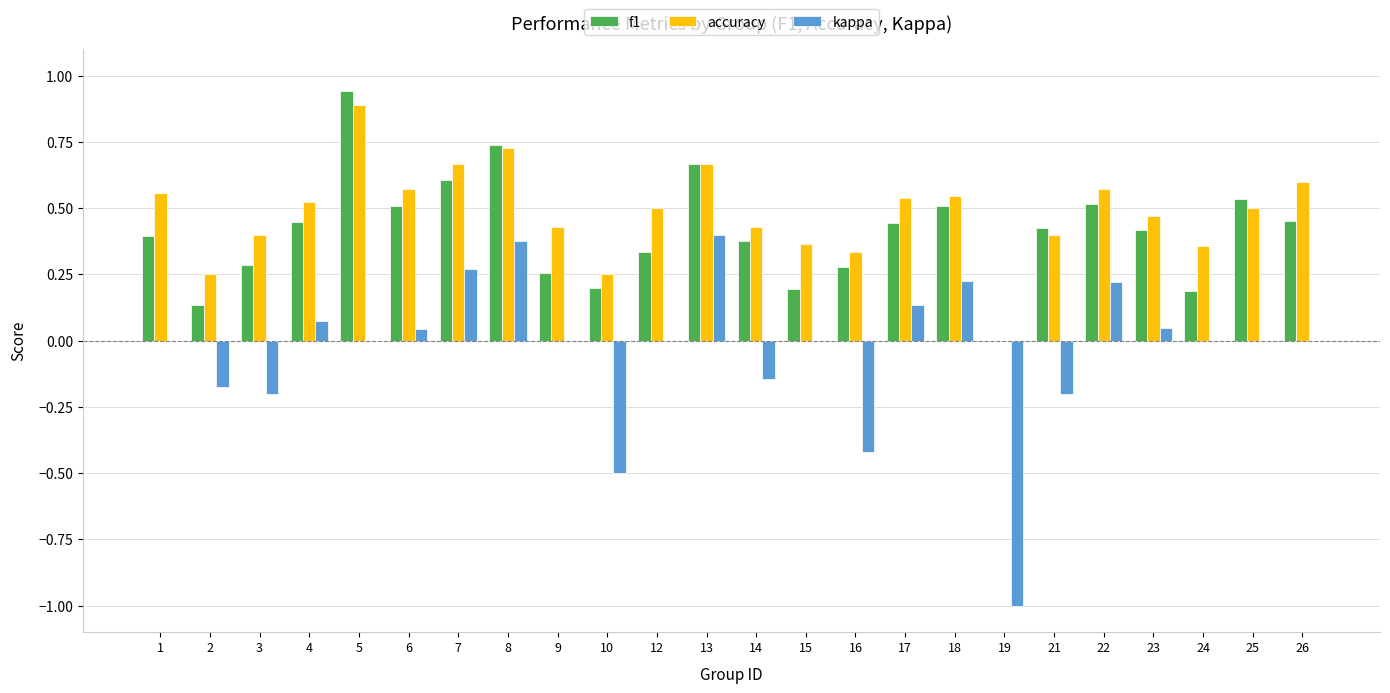

True or false: accuracy has a value of 0.4 at 9.

True